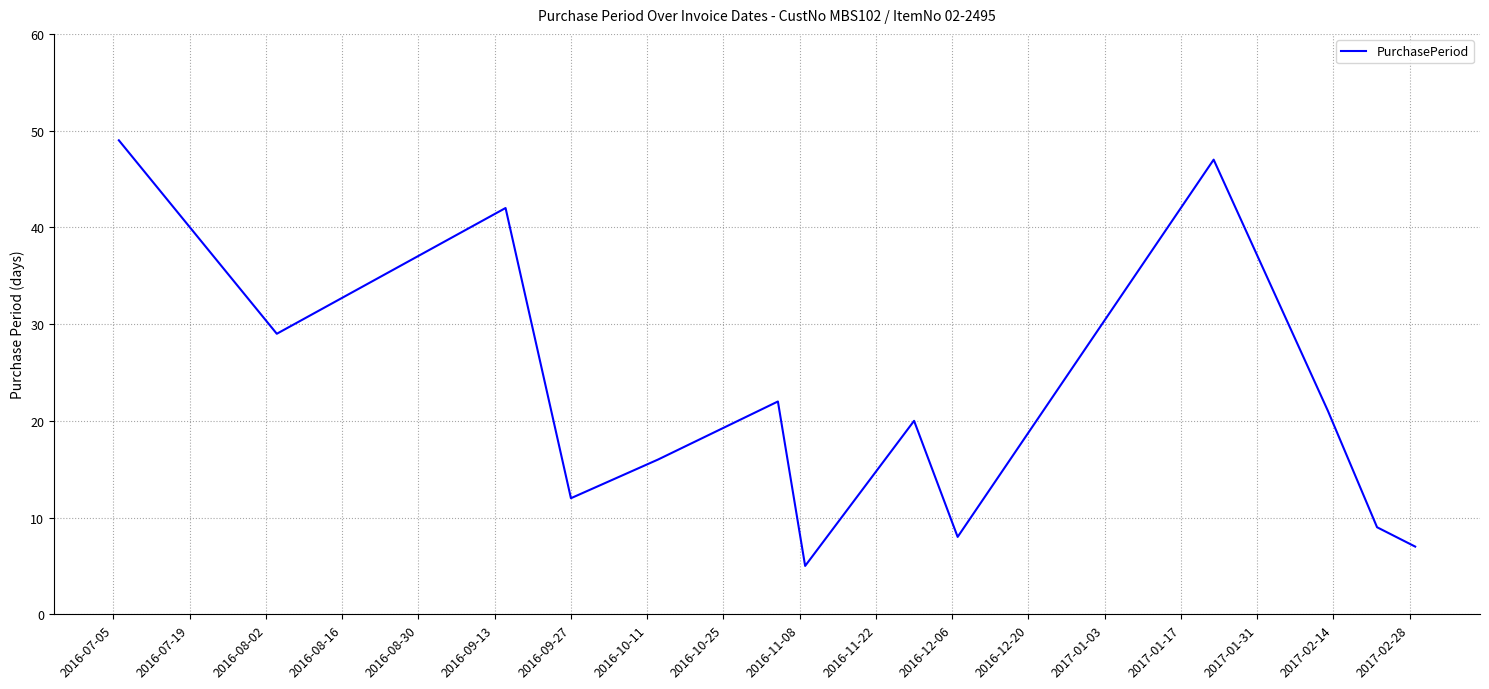

What is the greatest value displayed?

49